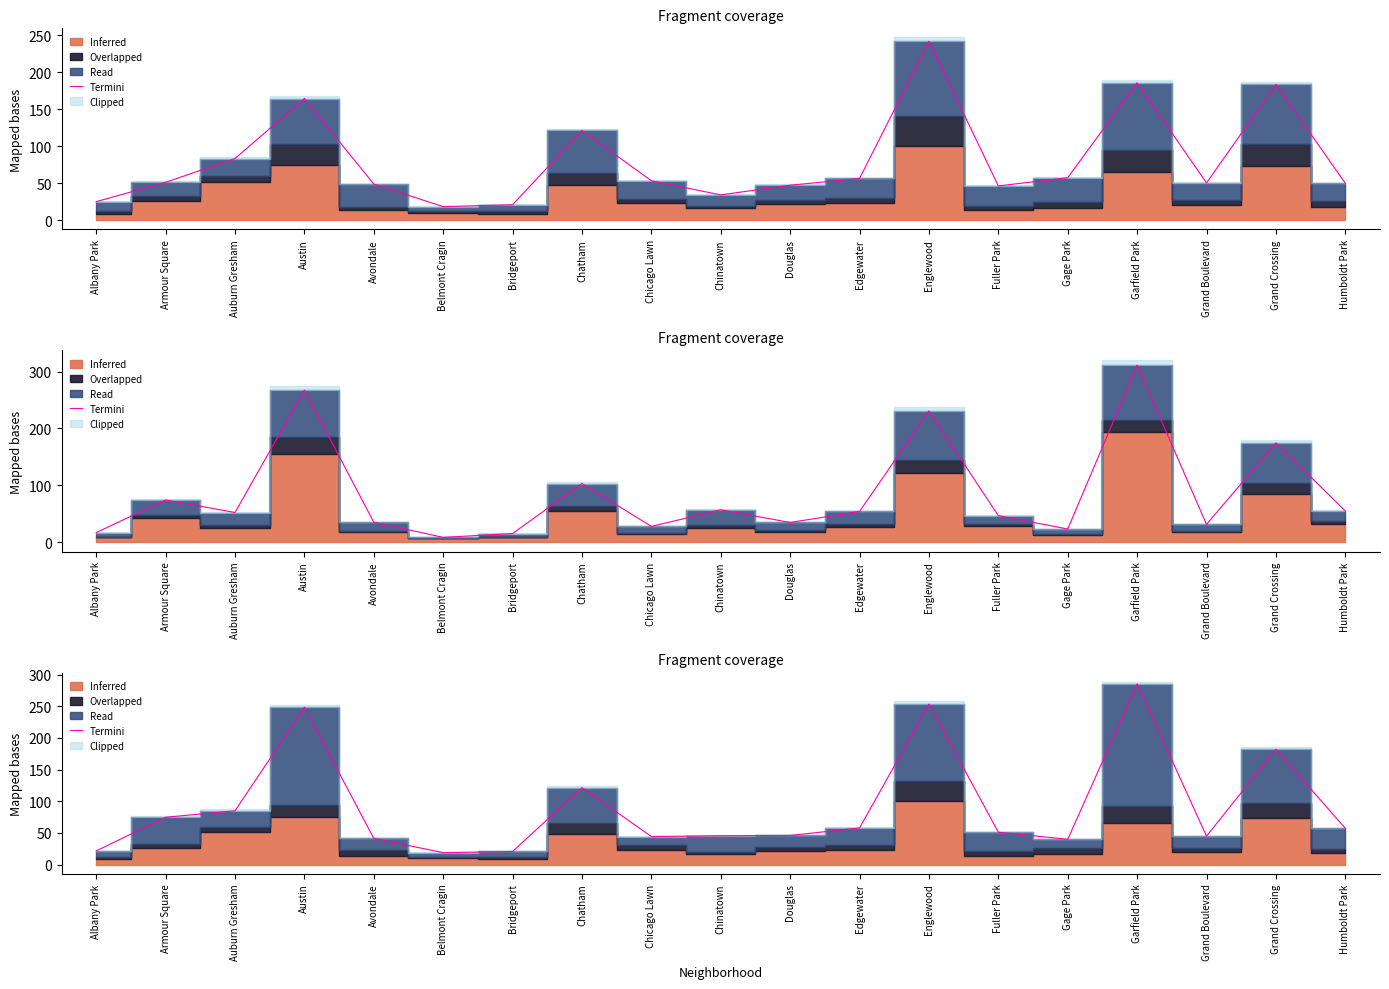

List the labels in order of value, largest first.

Garfield Park, Englewood, Austin, Grand Crossing, Chatham, Auburn Gresham, Armour Square, Edgewater, Humboldt Park, Fuller Park, Douglas, Chinatown, Grand Boulevard, Chicago Lawn, Avondale, Gage Park, Albany Park, Bridgeport, Belmont Cragin